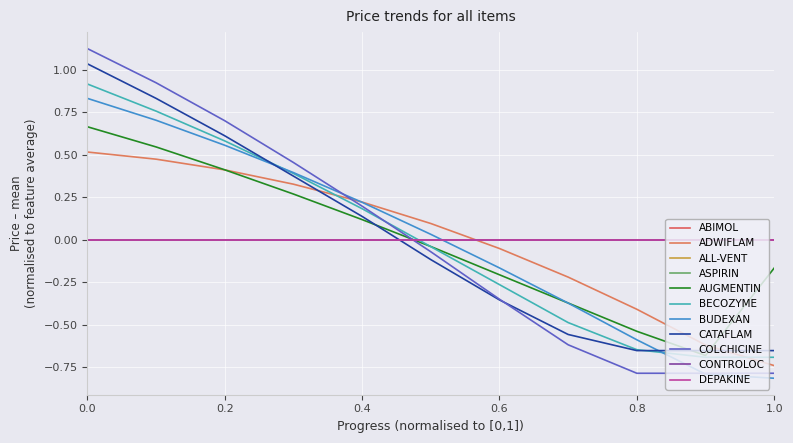

Does the chart display data point markers on the line(s)?

No